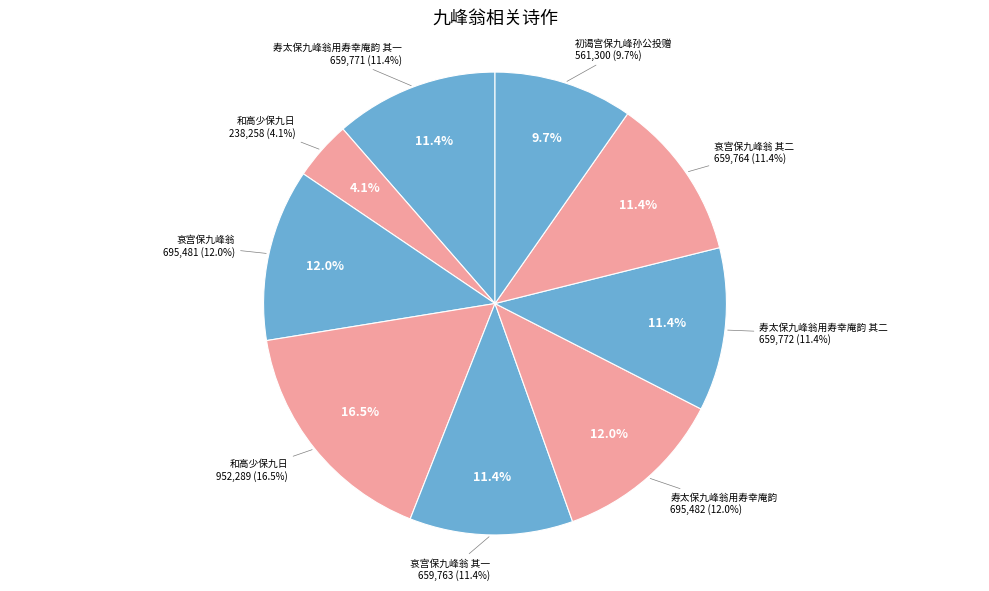

How many segments does this pie chart have?

9